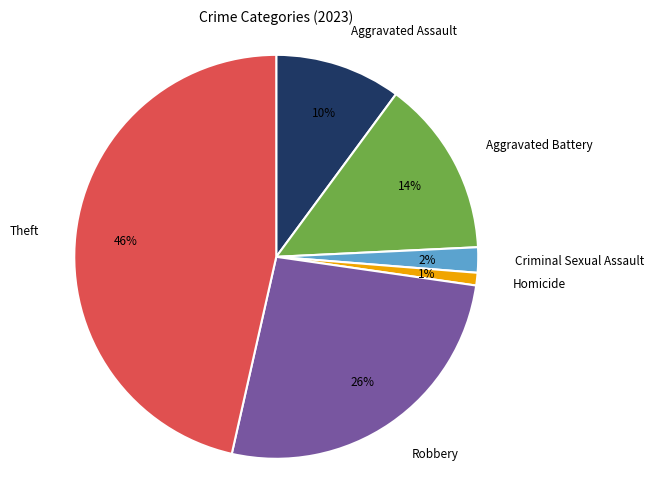

To the nearest percent, what portion does Theft represent?

46%